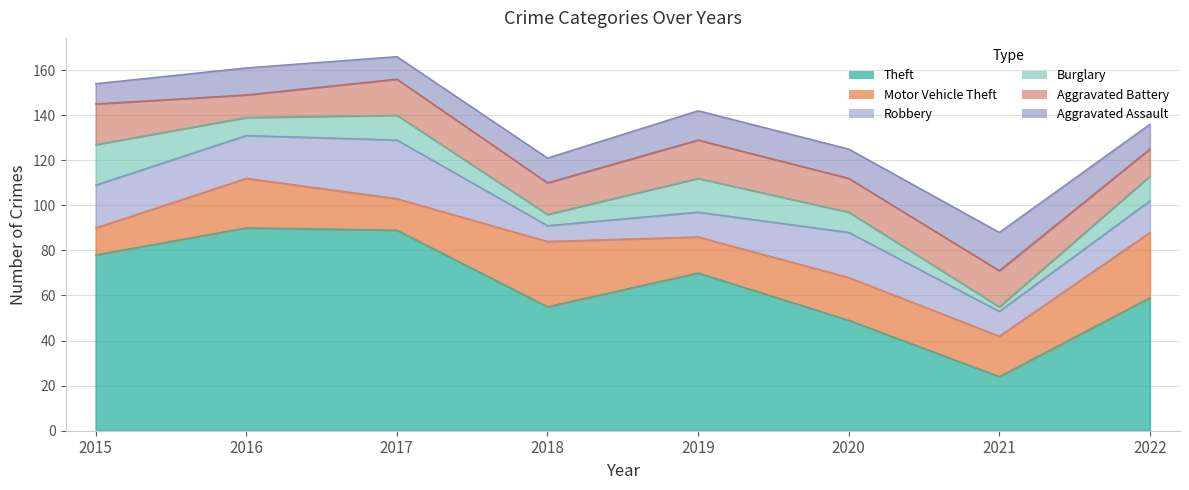

How many Aggravated Assault values are between 11 and 13?

5